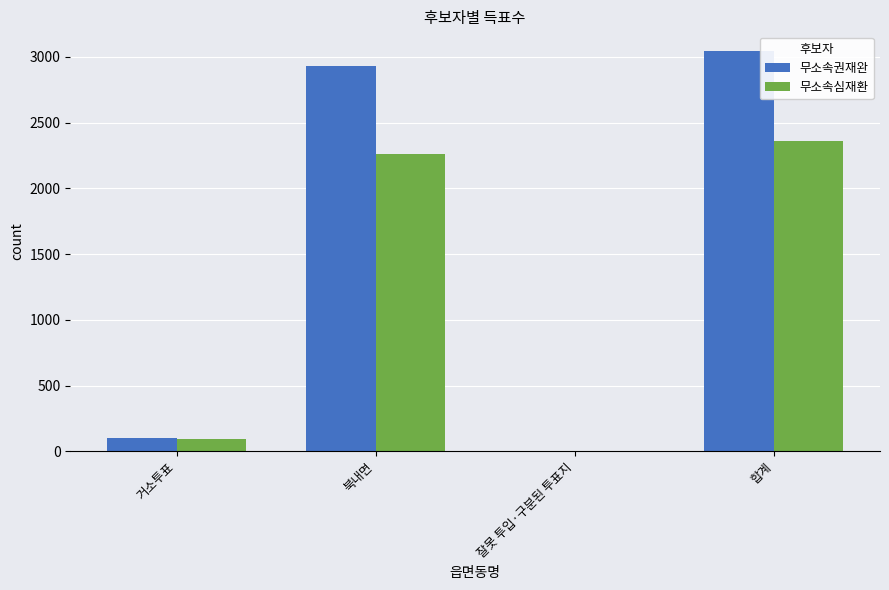

What is the sum of all 무소속심재환 values?

4714